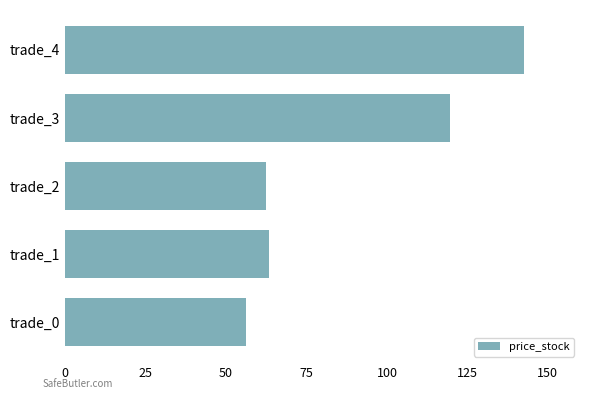

The value at trade_4 is 142.5. True or false?

True